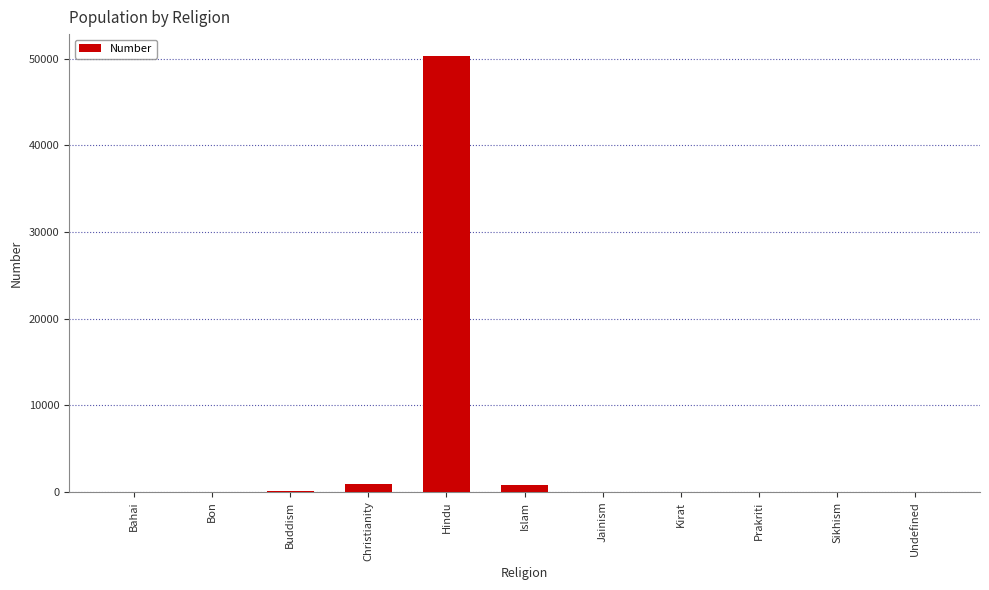

What is the sum of all values?

52128